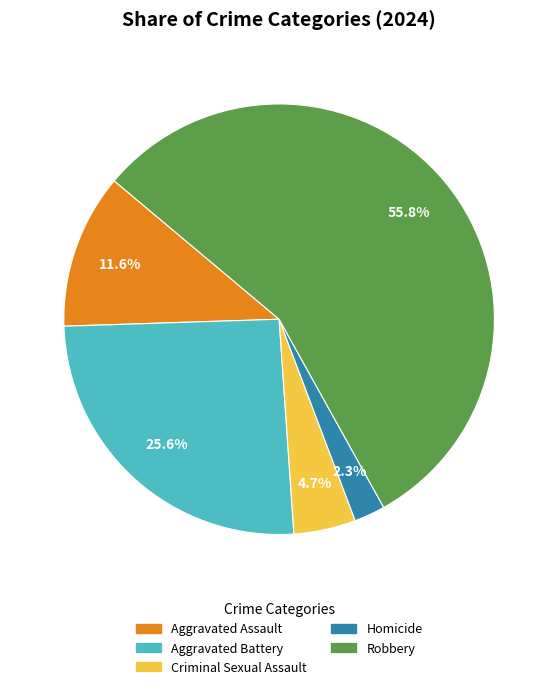

Count the number of slices in the pie.

5